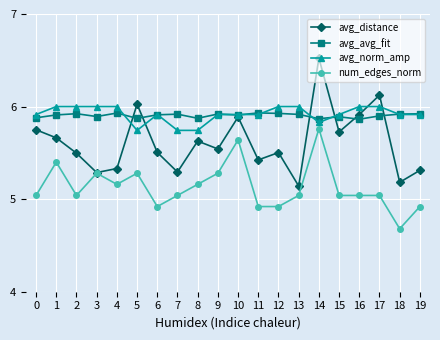

Is it true that num_edges_norm equals 5.3 at 3?

True